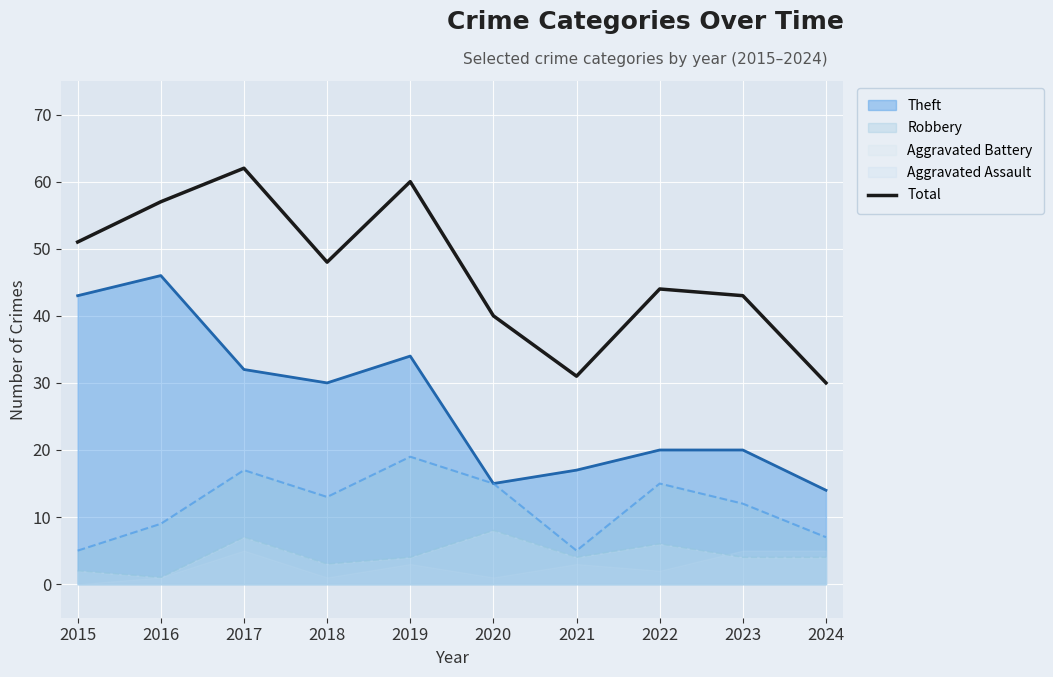

How many data points are less than 48?

5